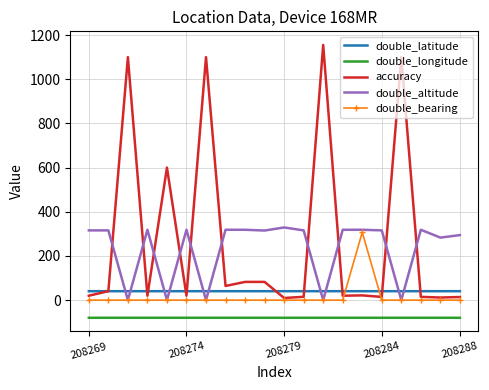

What is the smallest value displayed?

-79.9